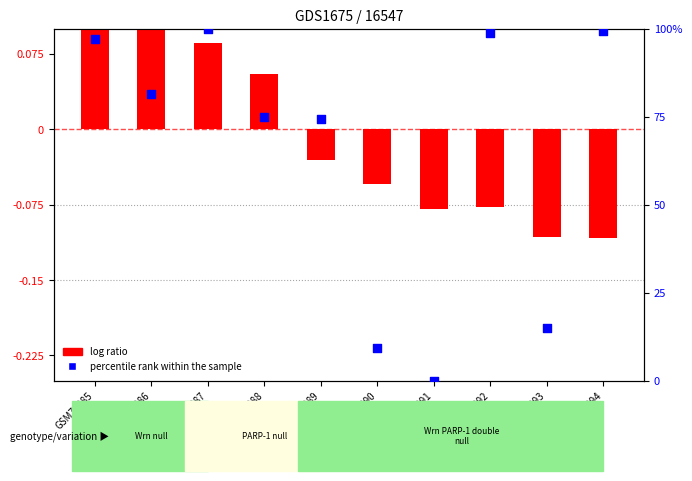

Which series has the largest total across all categories?

percentile rank within the sample